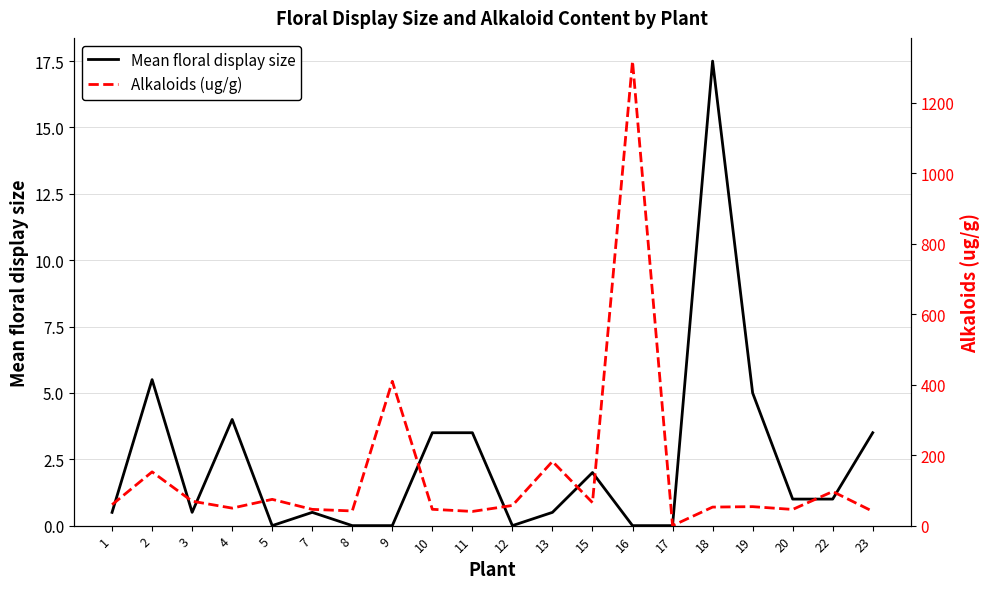

How many positive values does the Alkaloids (ug/g) series have?

19